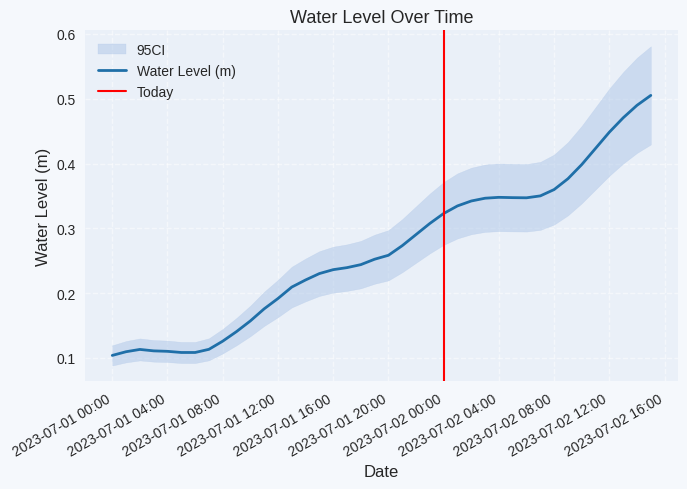

Where is the first local minimum?

2023-07-01 06:00:00